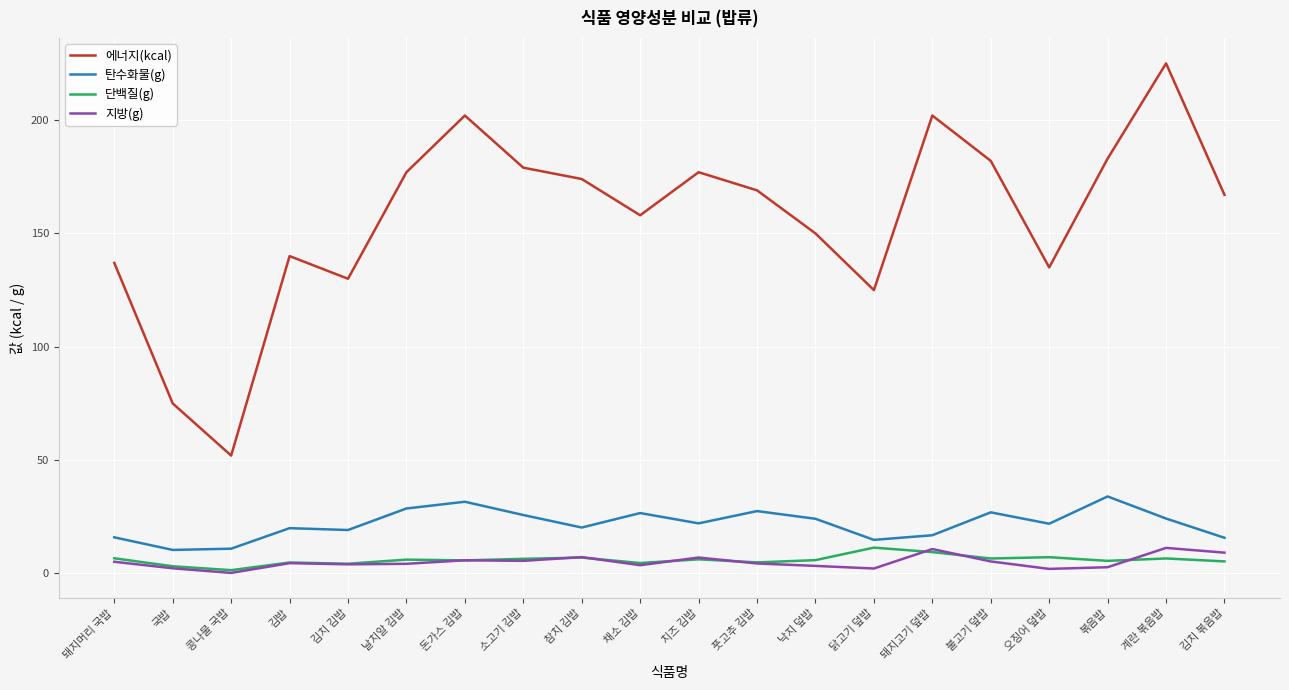

Is the value of 단백질(g) at 닭고기 덮밥 greater than the value of 탄수화물(g) at 풋고추 김밥?

No